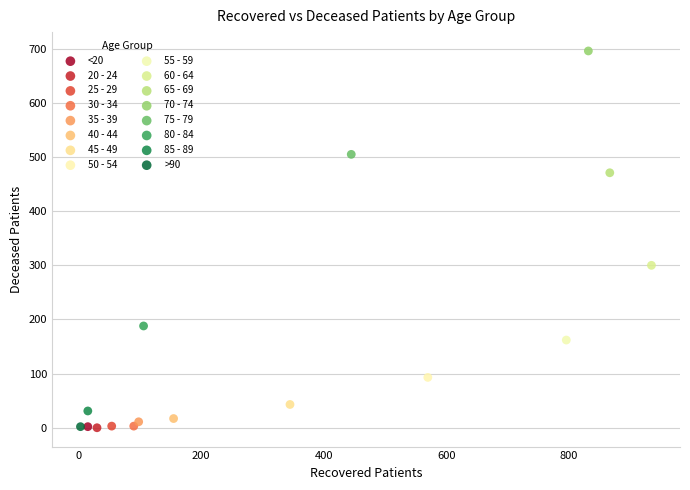

Which series contains the highest Y value?

70 - 74